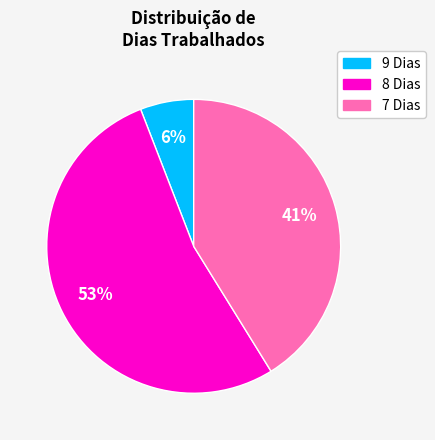

Is there any slice that represents more than half of the pie?

Yes